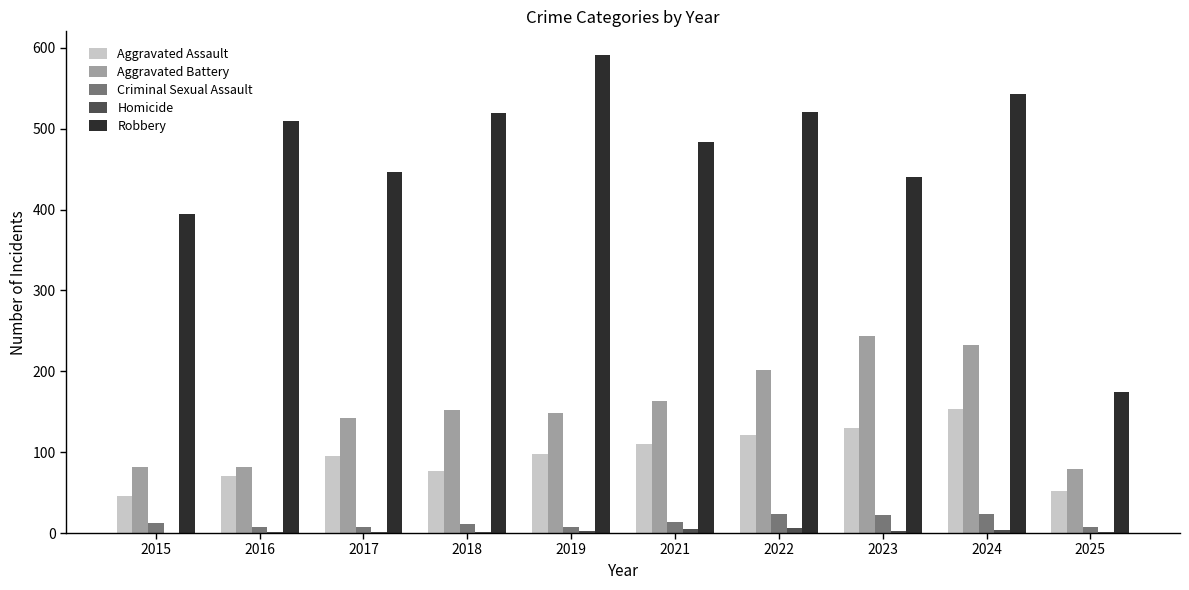

The Aggravated Battery series shows 244 at 2023. True or false?

True